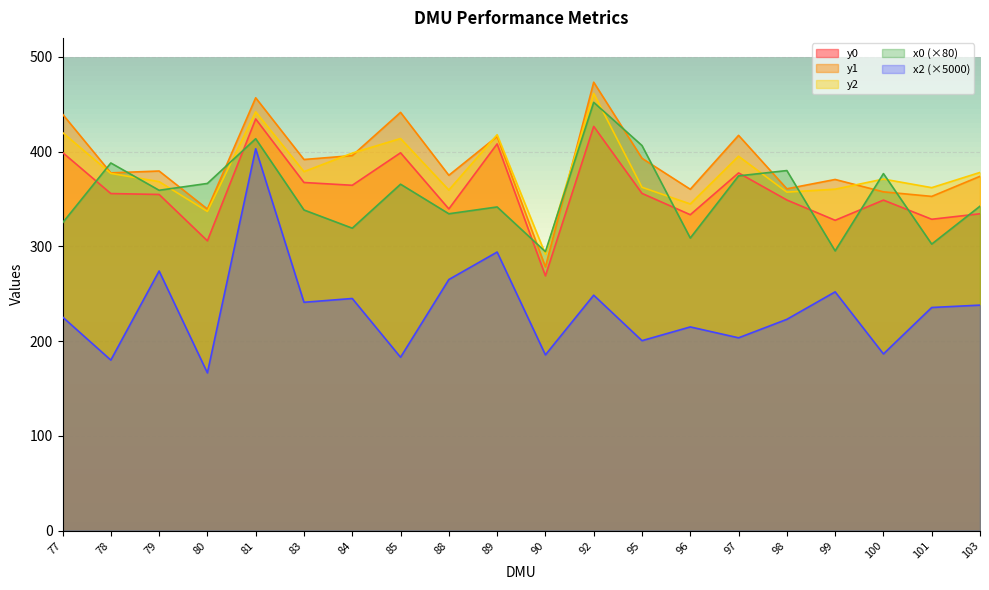

Rank the categories by y1 value from highest to lowest.

92, 81, 85, 77, 97, 89, 84, 95, 83, 79, 78, 88, 103, 99, 98, 96, 100, 101, 80, 90